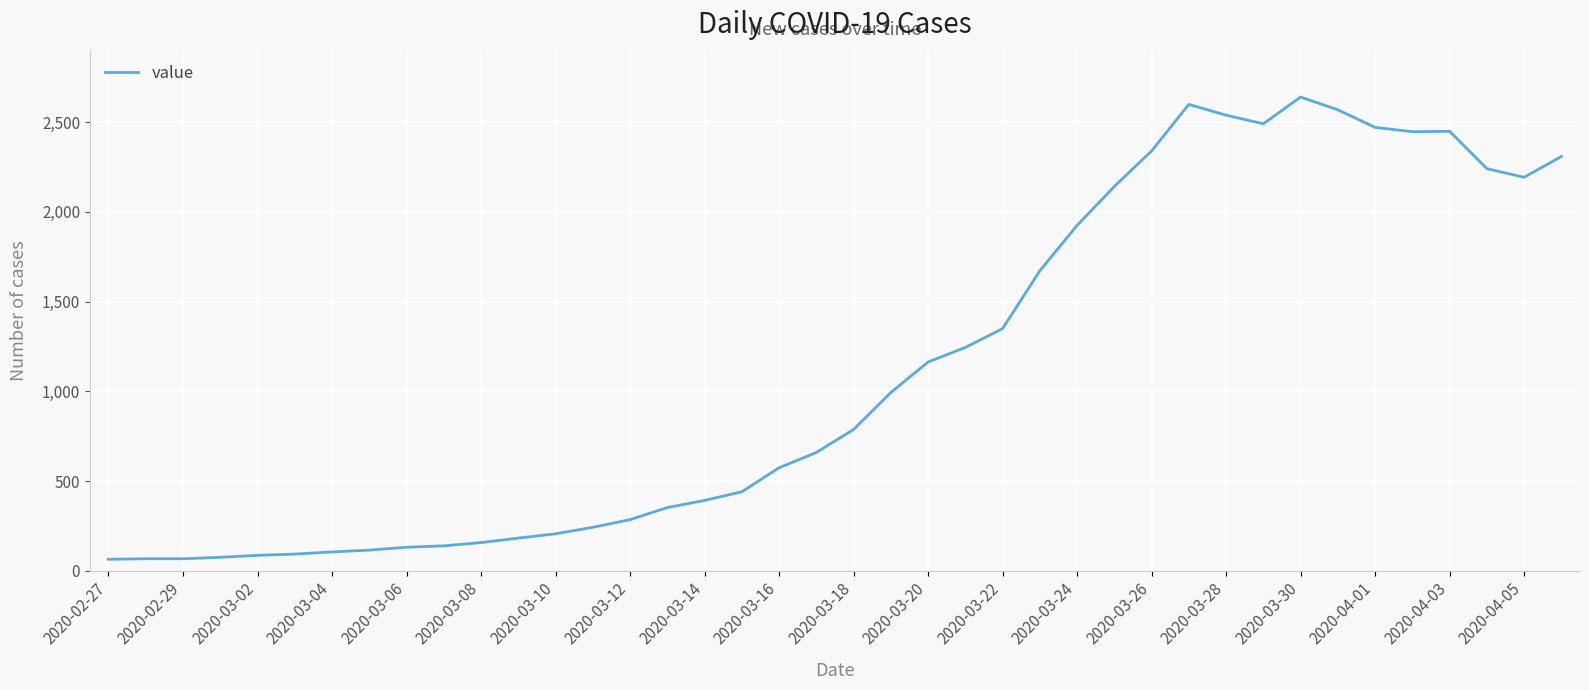

What is the sum of all values?

44979